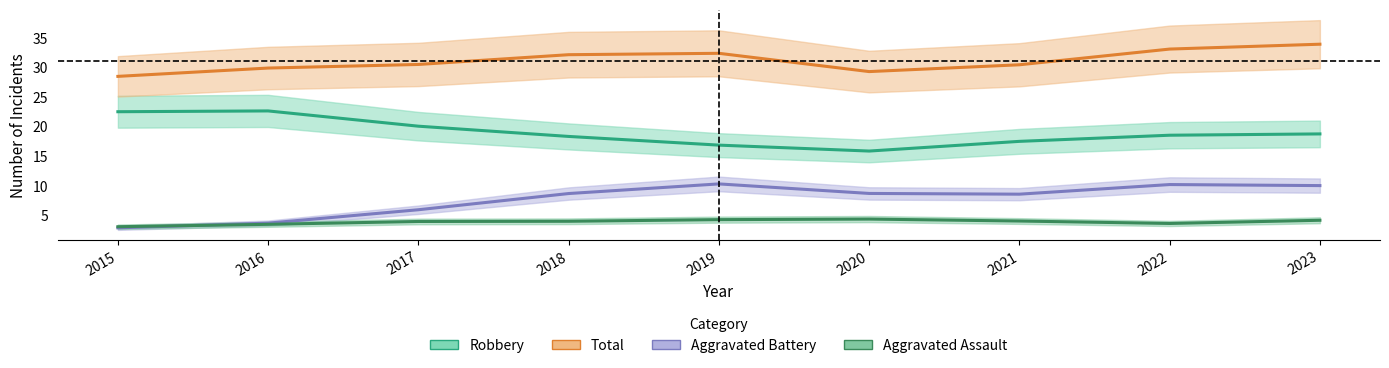

Where is Aggravated Assault nearest to the value 3?

2015